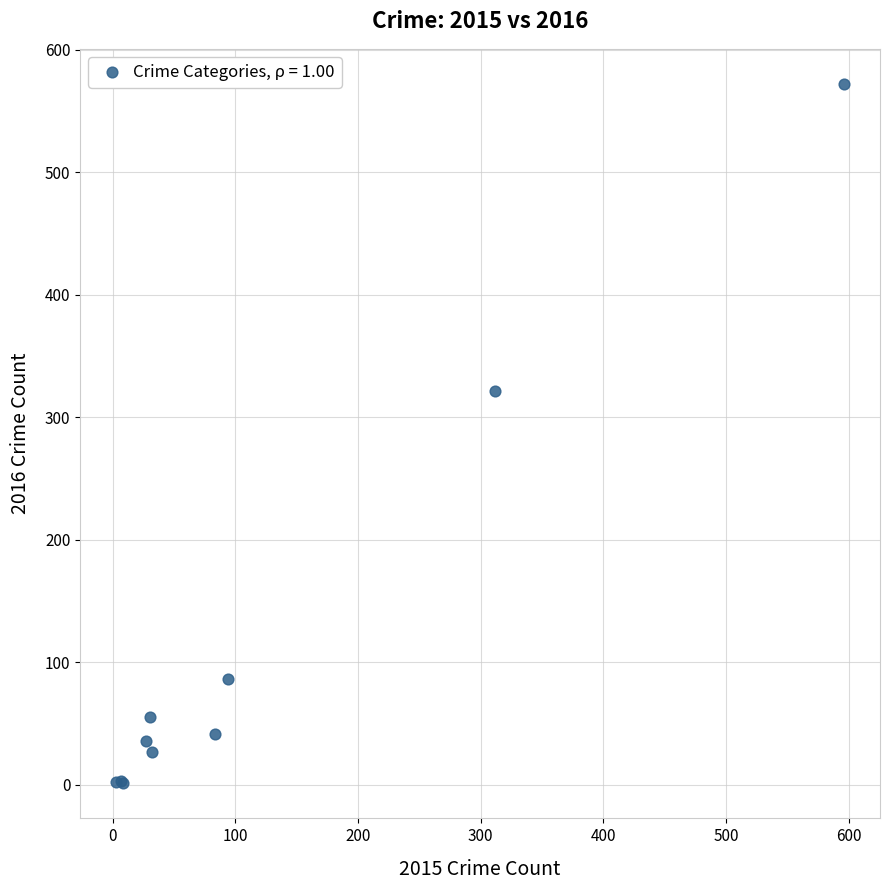

What Y value in the scatter plot is closest to 286?

321